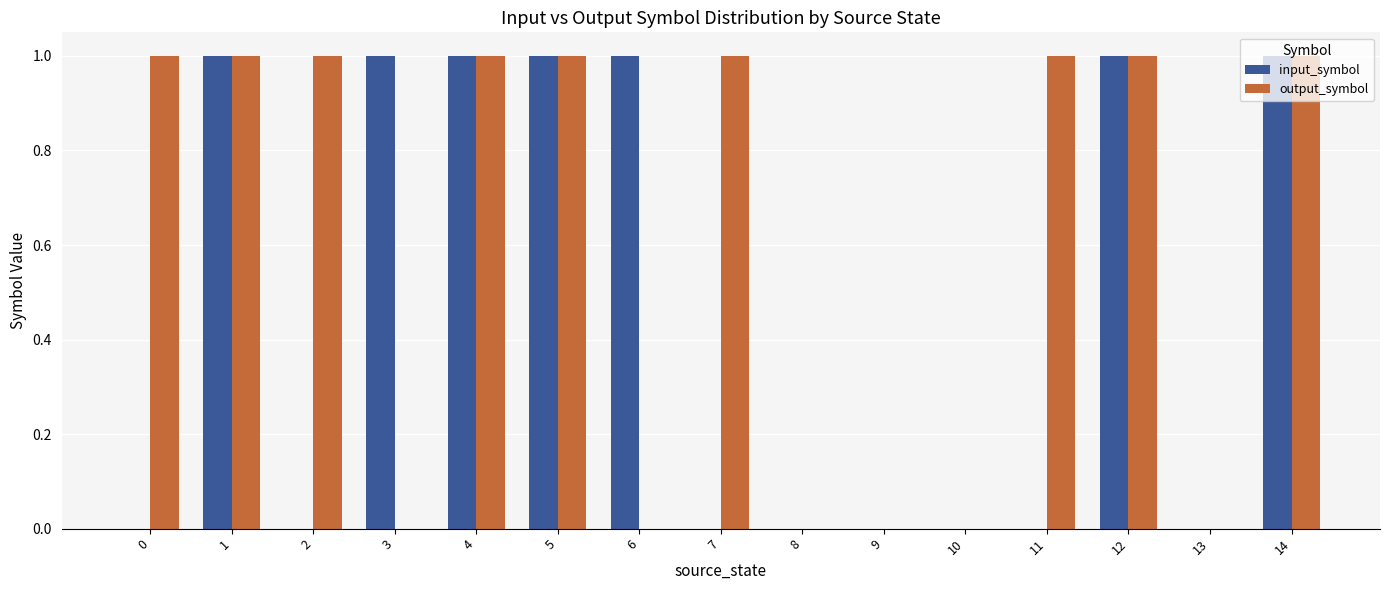

What is the sum of all input_symbol values?

7